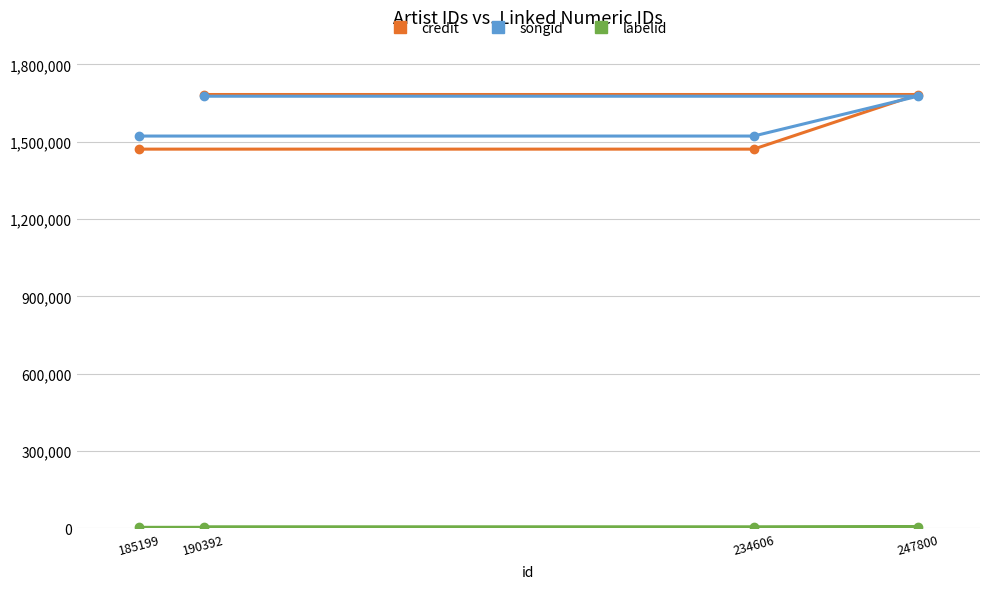

What is the greatest value displayed?

1682971